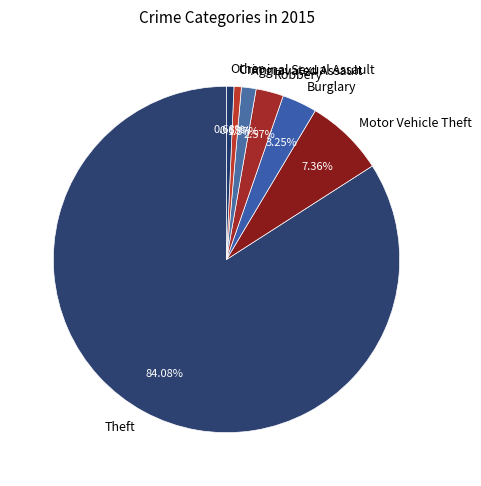

Is it true that Aggravated Assault is 1% of the pie?

True